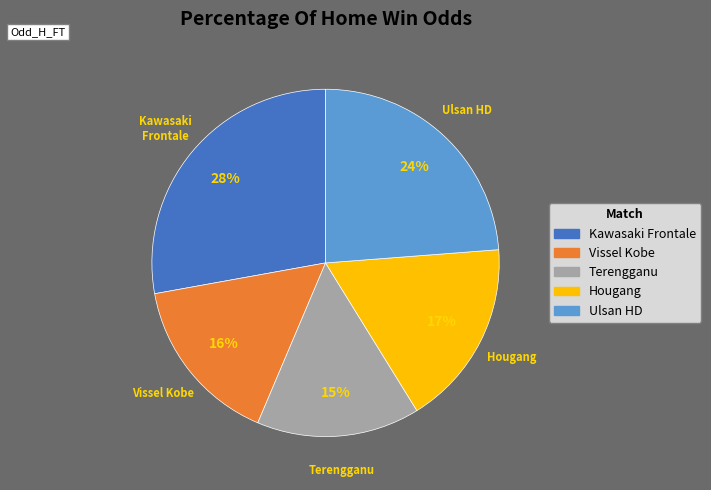

To the nearest percent, what is the difference between the largest and smallest slice percentages?

13%